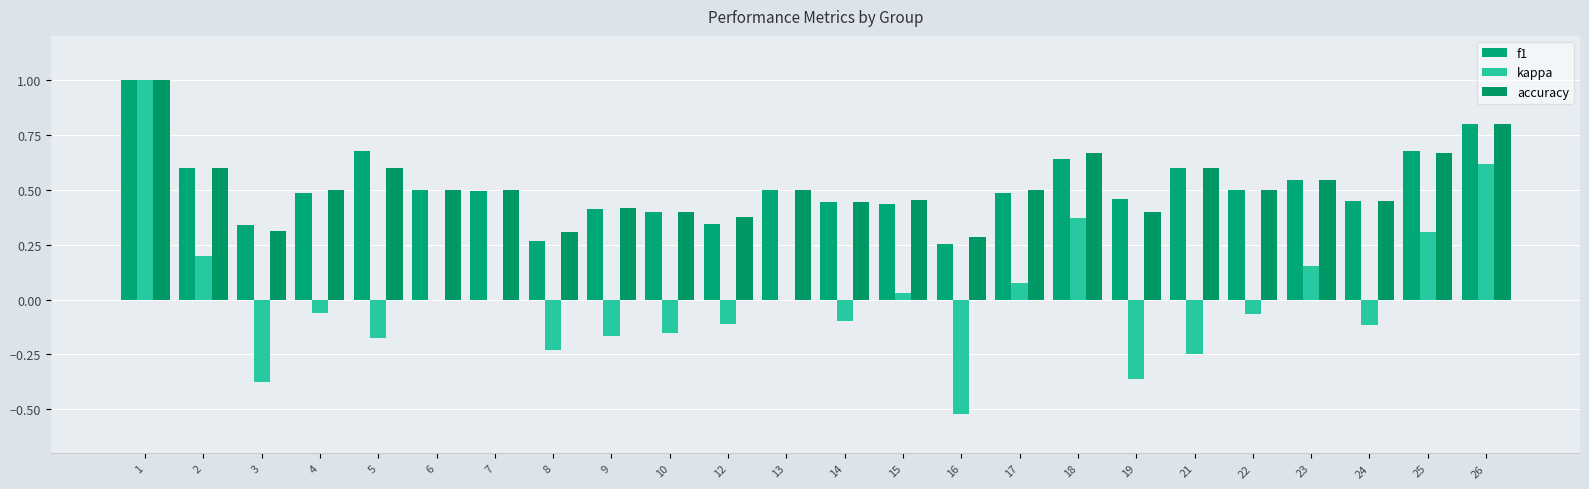

Does the chart contain stacked bars?

No